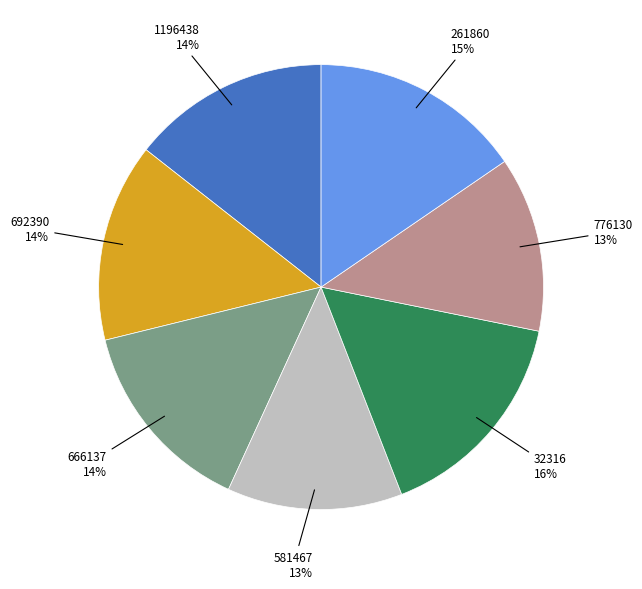

Is there a majority slice in this chart?

No